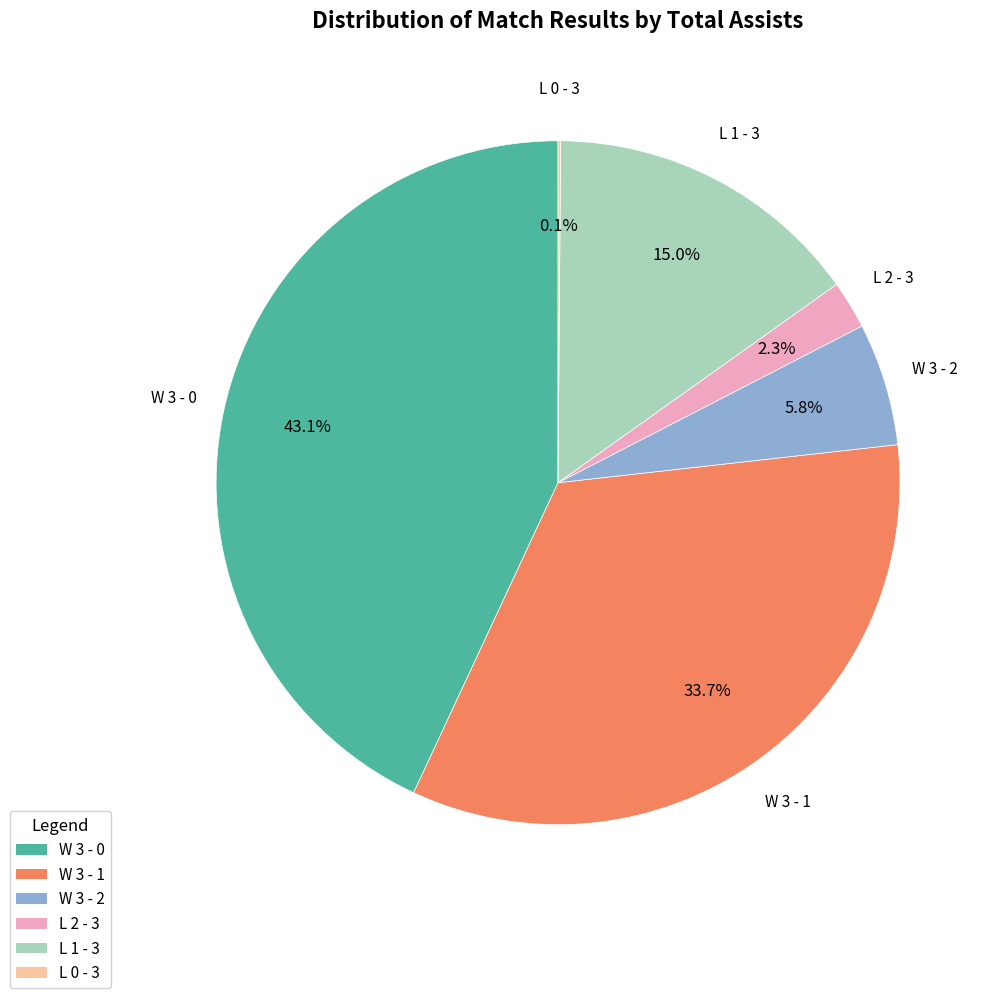

What percentage do W 3 - 2 and L 1 - 3 together represent?

20.8%